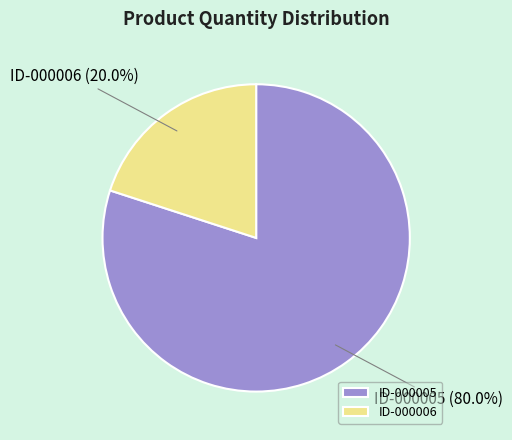

How many slices are in this pie chart?

2